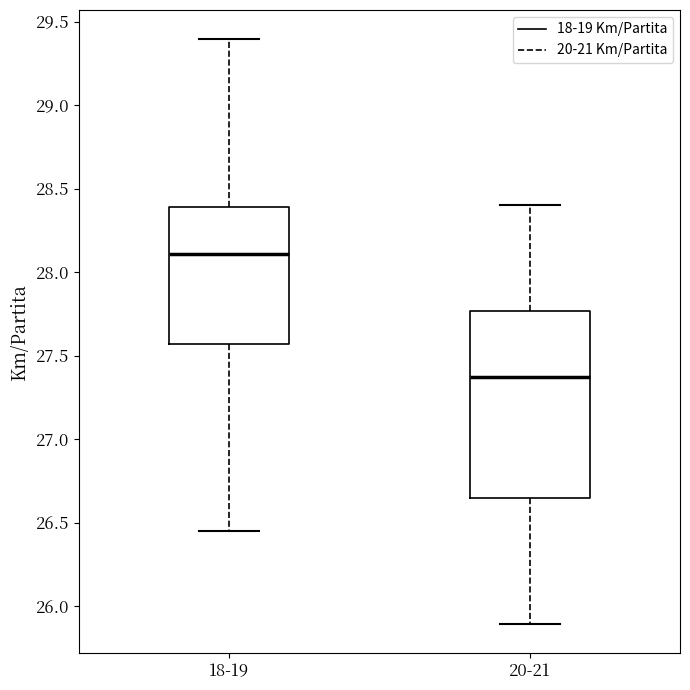

Which box's median line is the lowest?

20-21